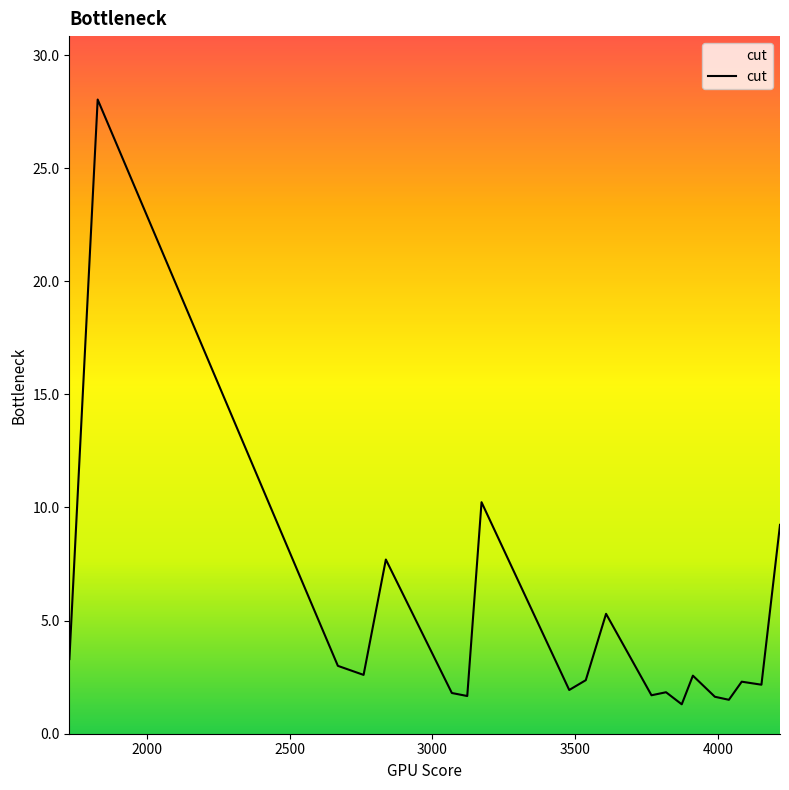

What is the maximum value shown in the chart?

28.0